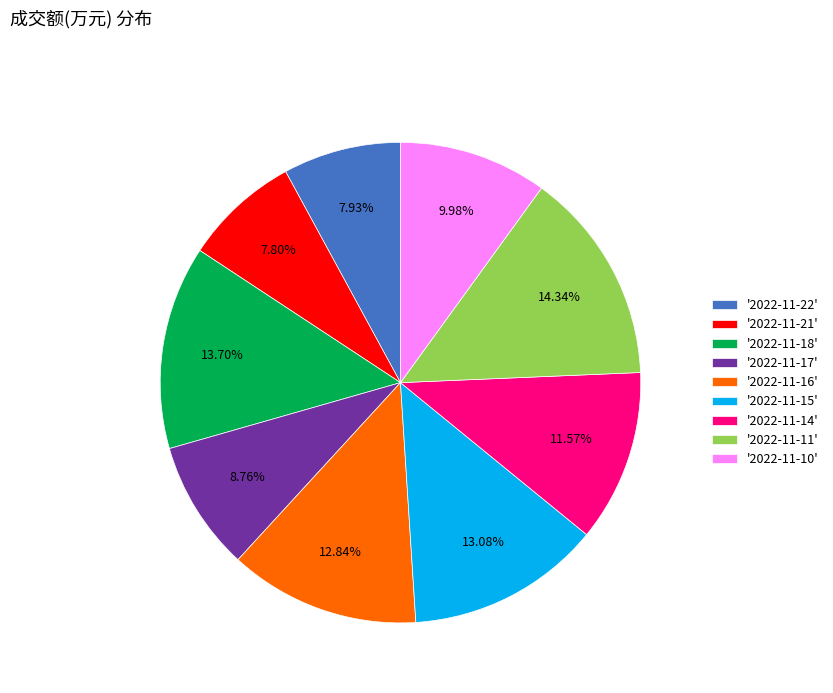

Does '2022-11-14' account for over 50% of the chart?

No